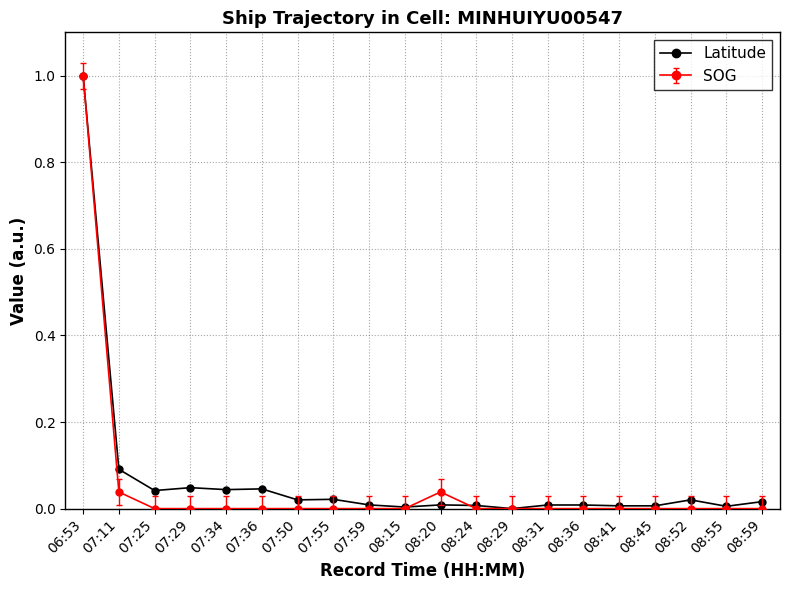

What is the label of the 12th point from the right?

07:59